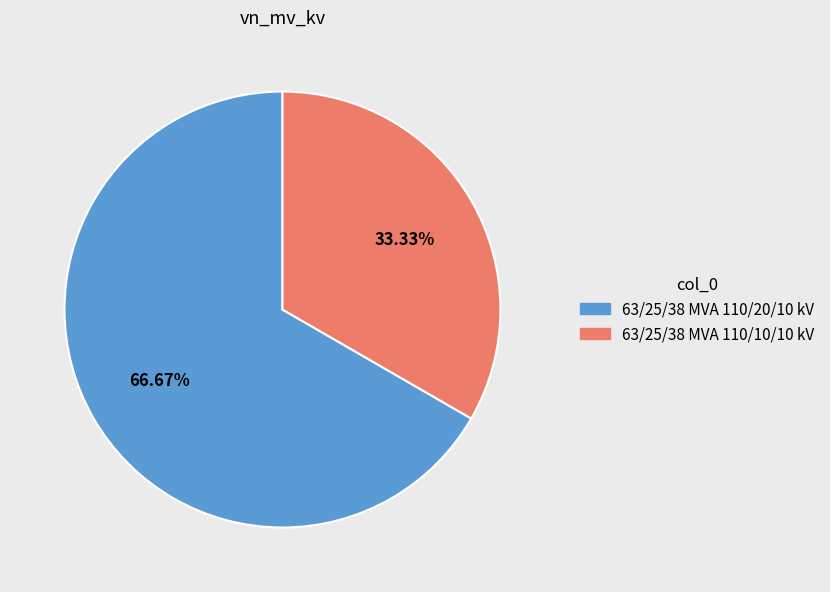

How many slices are in this pie chart?

2